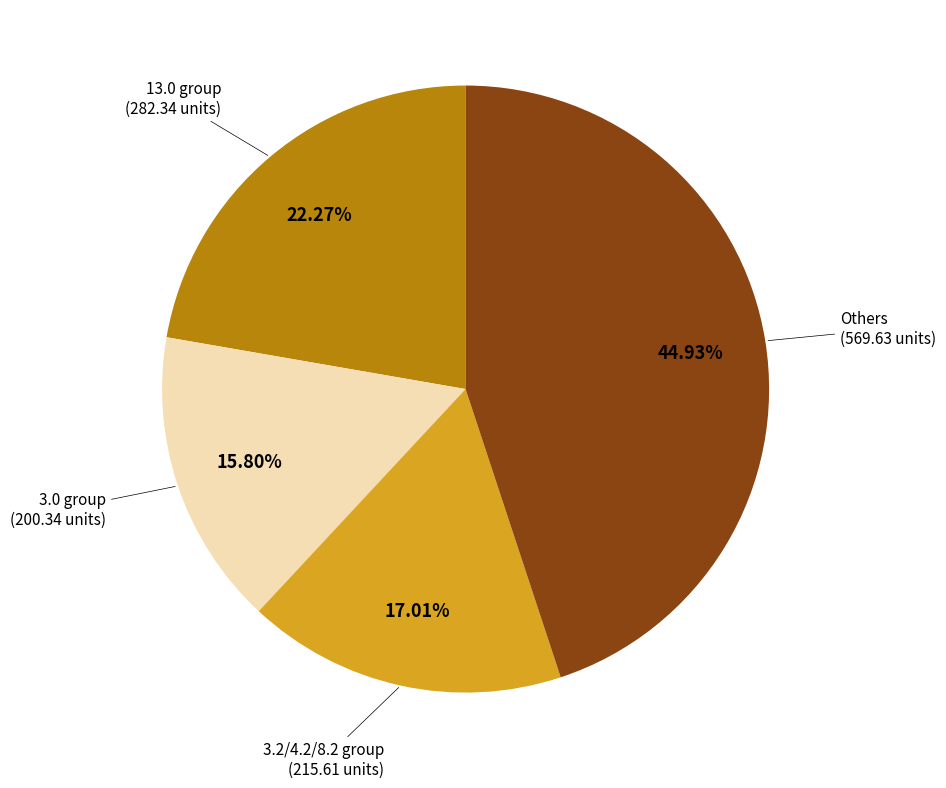

Does any single category account for the majority?

No